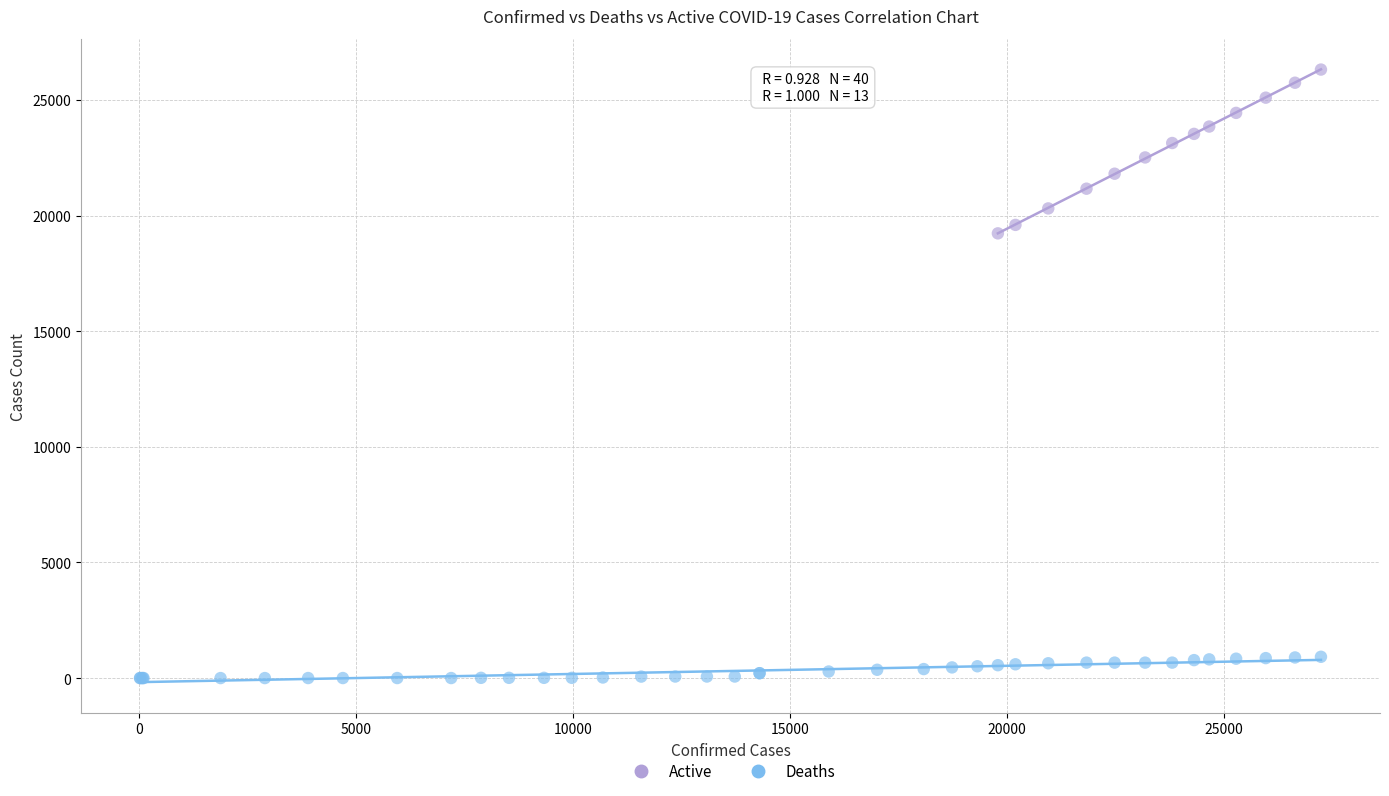

Which series reaches the minimum Y coordinate?

Deaths